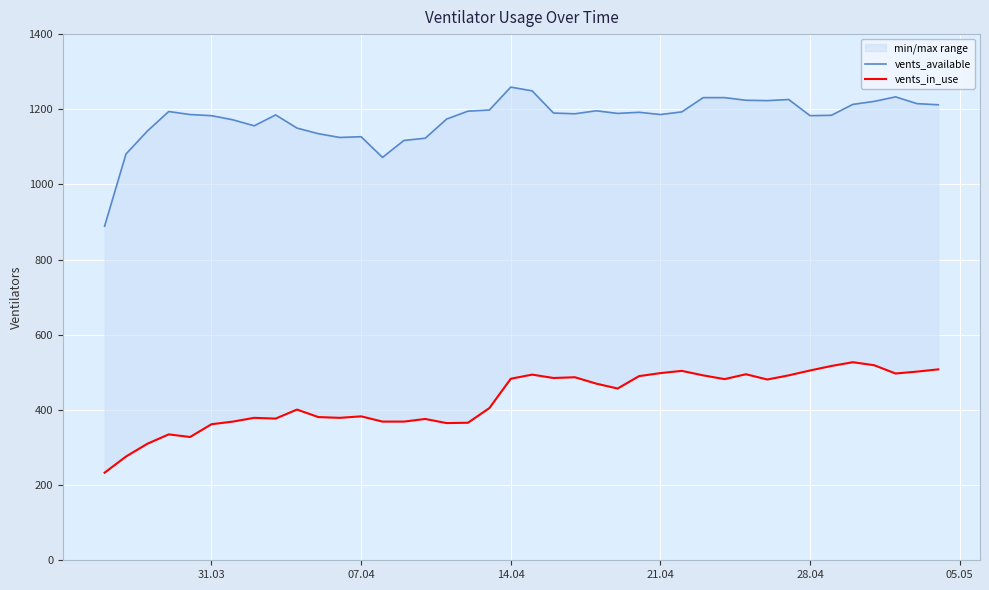

Which series has the widest spread of values?

vents_available